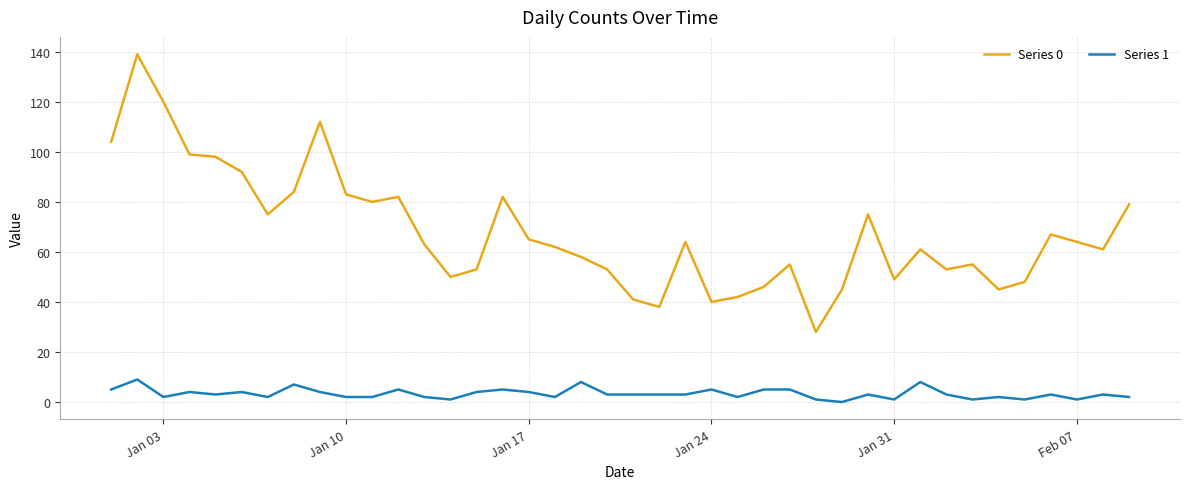

List the series in order of their peak value, highest first.

Series 0, Series 1